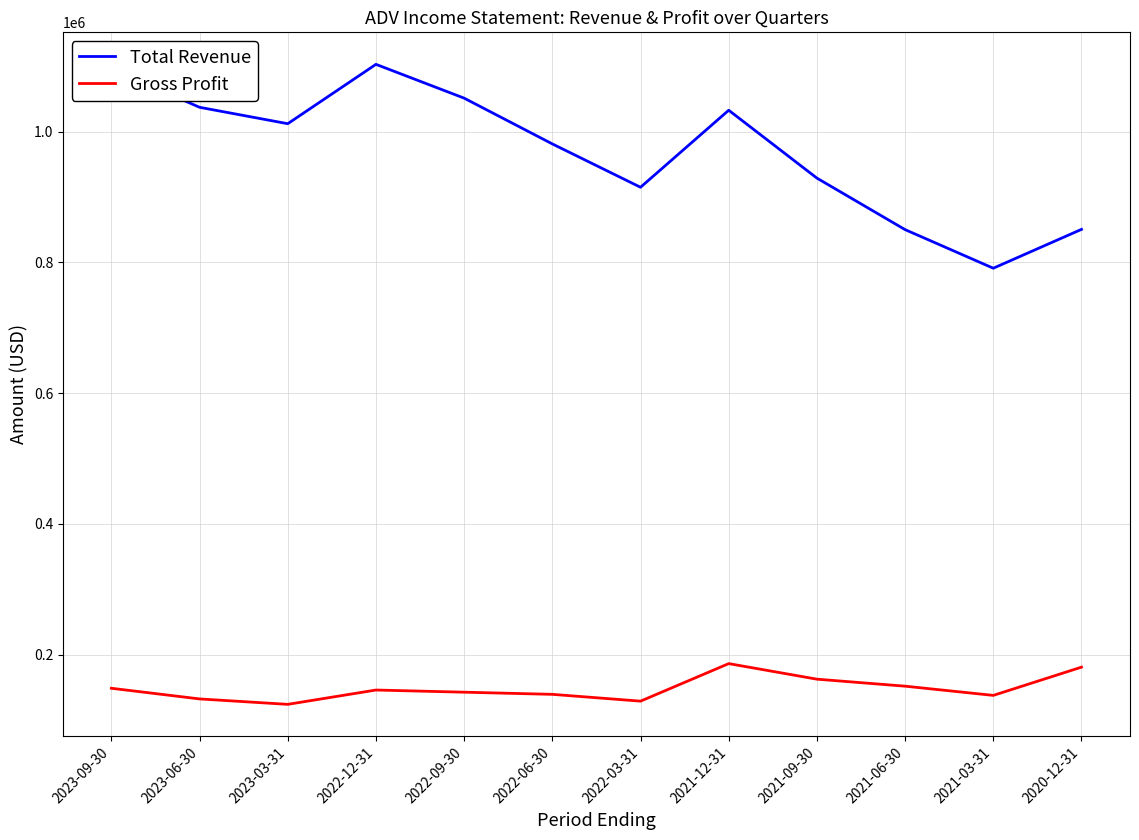

What is the average value of the Total Revenue series?

970650